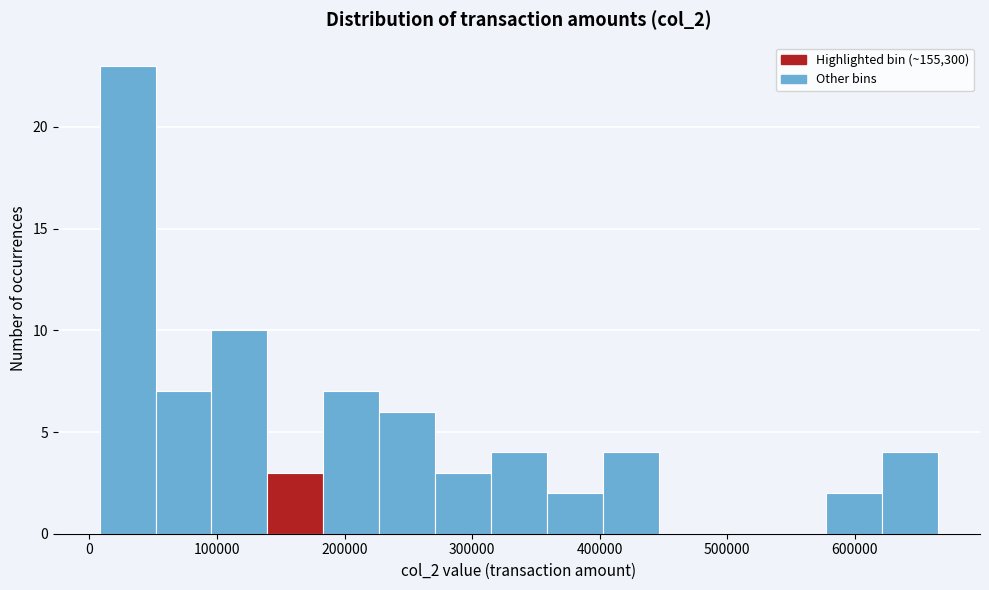

Reading left to right, transcribe this chart: for each bar, give the range it covers on the x-axis and its height. Neither the bar edges nor the heights are printed on the chart, so give them approximately, as read against the axes.

10000 to 50000: 23
50000 to 100000: 7
100000 to 140000: 10
140000 to 180000: 3
180000 to 230000: 7
230000 to 270000: 6
270000 to 310000: 3
310000 to 360000: 4
360000 to 400000: 2
400000 to 450000: 4
450000 to 490000: 0
490000 to 530000: 0
530000 to 580000: 0
580000 to 620000: 2
620000 to 670000: 4